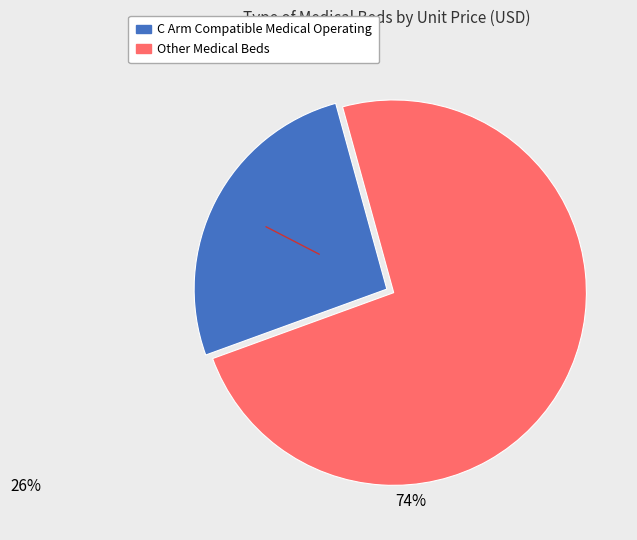

Does any single category account for the majority?

Yes